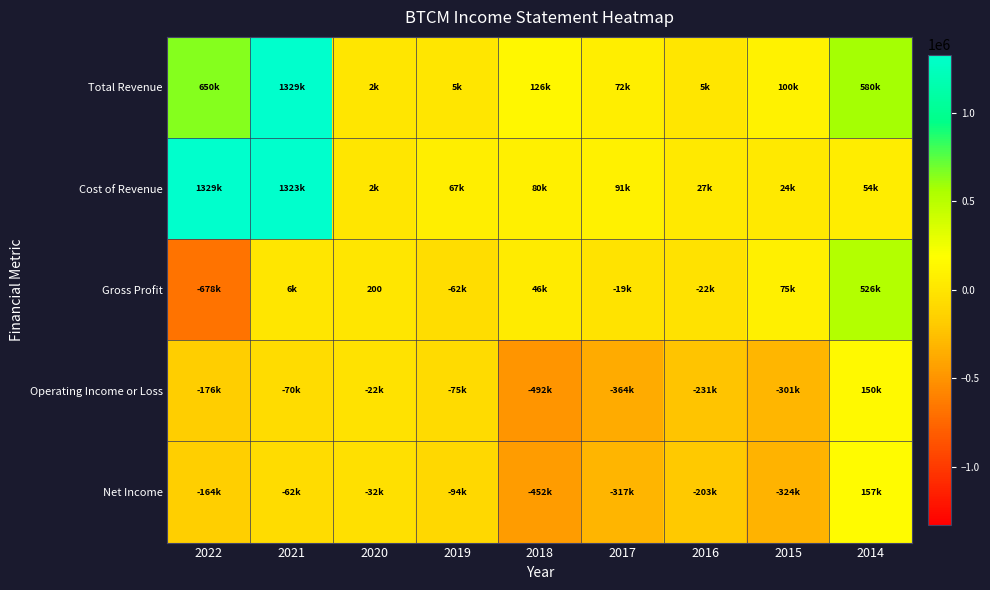

True or false: Gross Profit has a value of 200 at 2020.

True